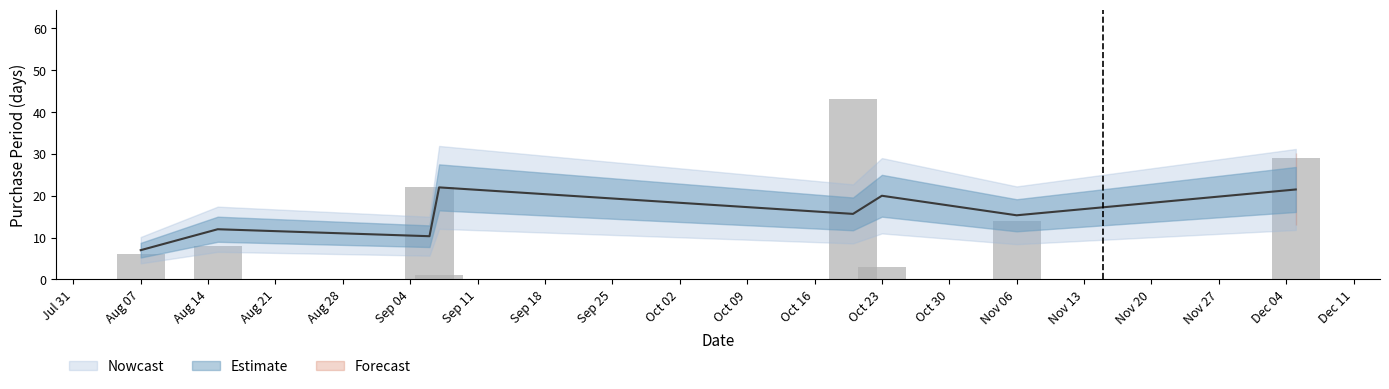

At which category does the chart reach its minimum across all series?

2017-09-07